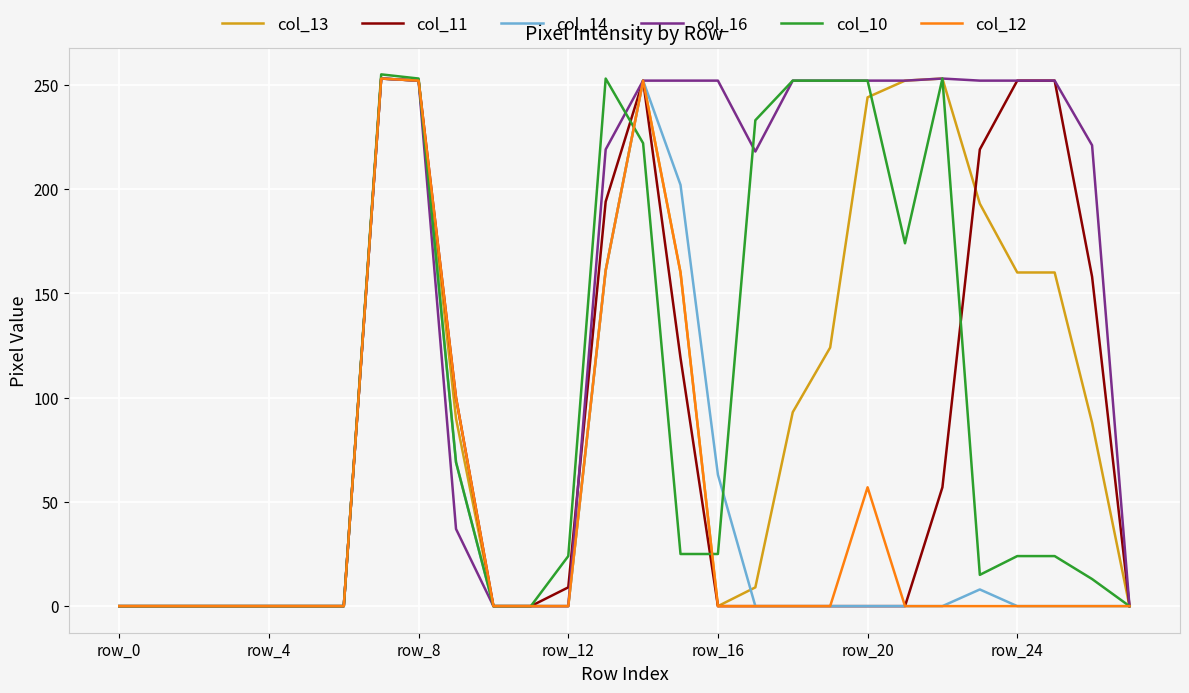

Which series has the largest total across all categories?

col_16